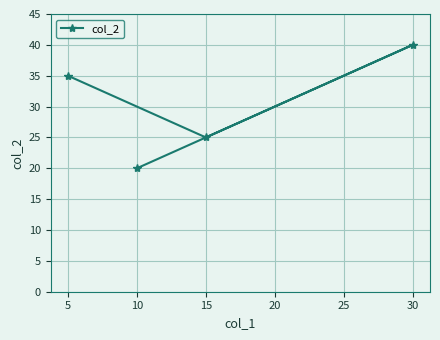

What is the maximum value shown in the chart?

40